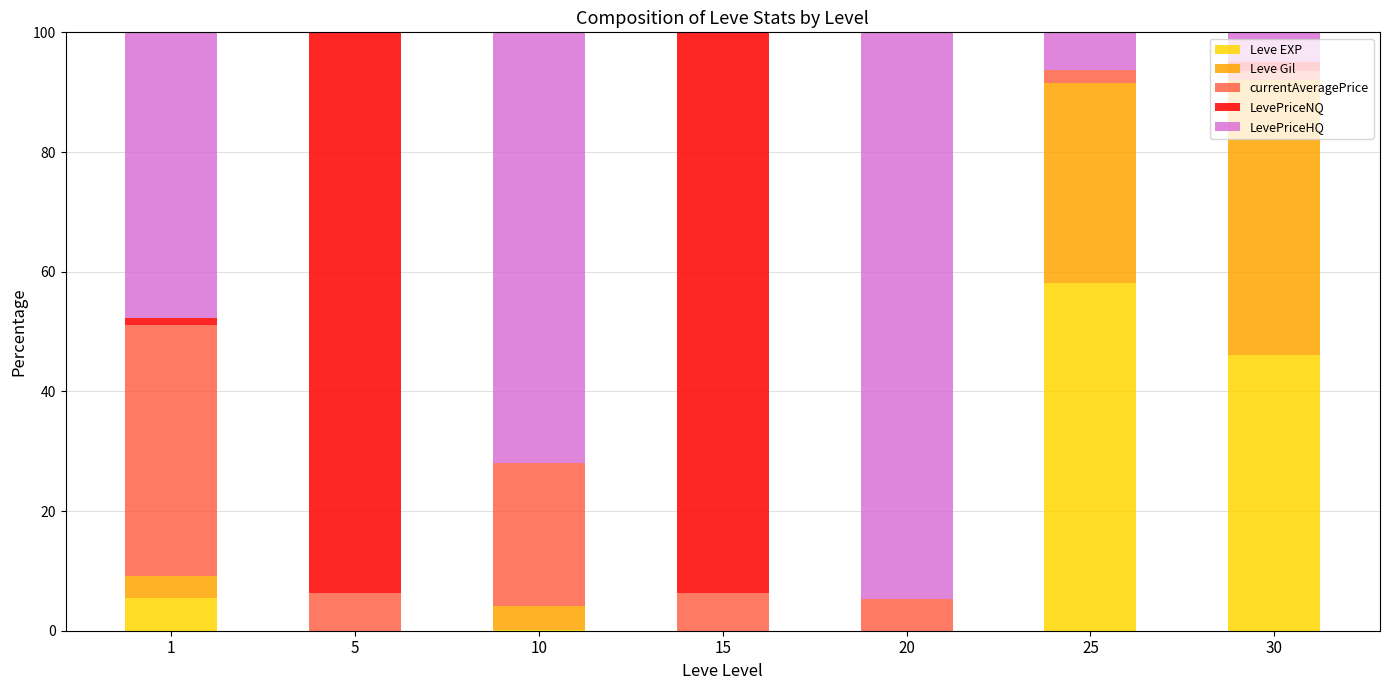

Count the number of data series in this chart.

5